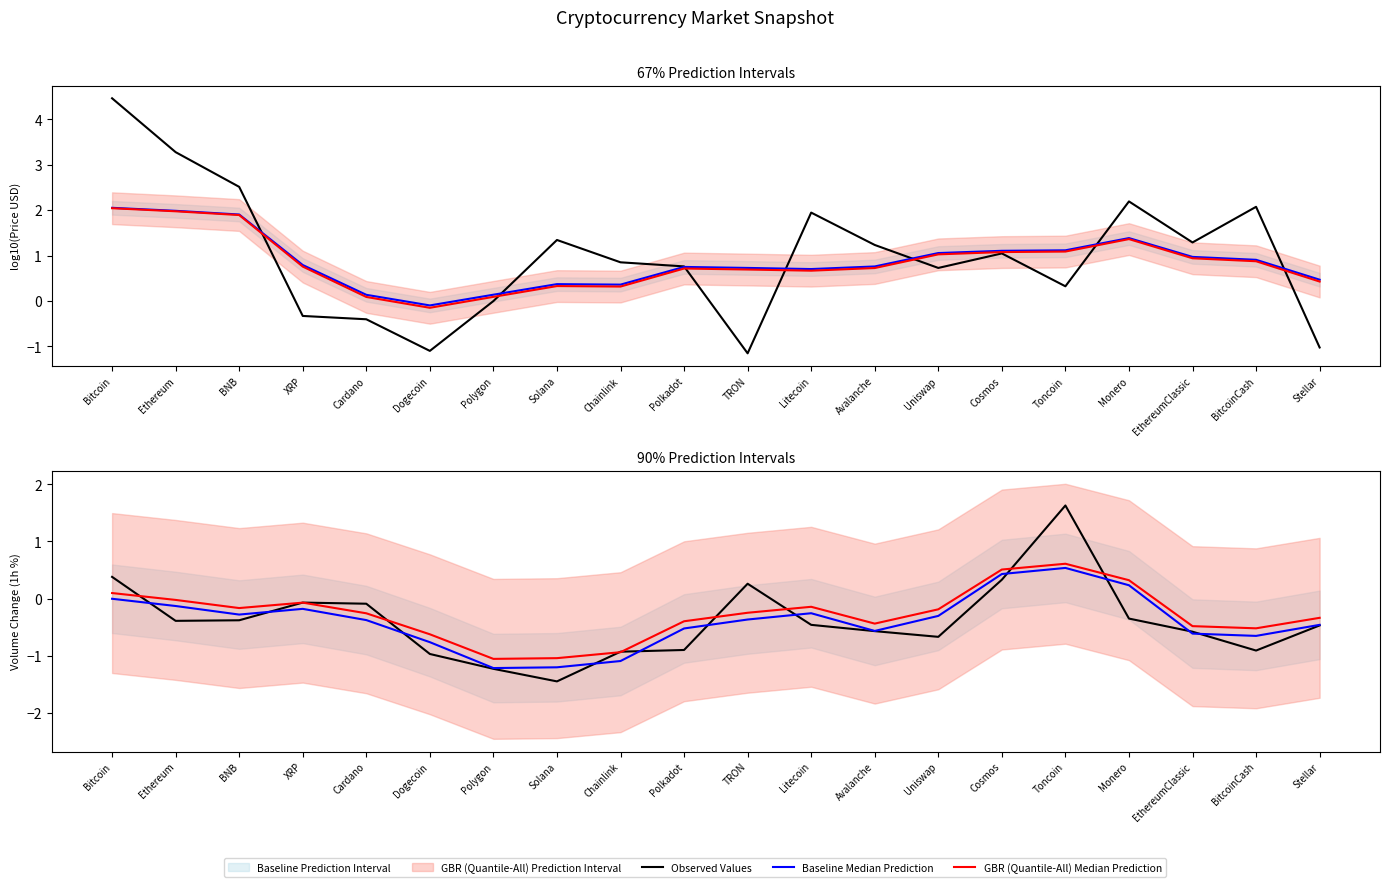

Does the chart display data point markers on the line(s)?

No